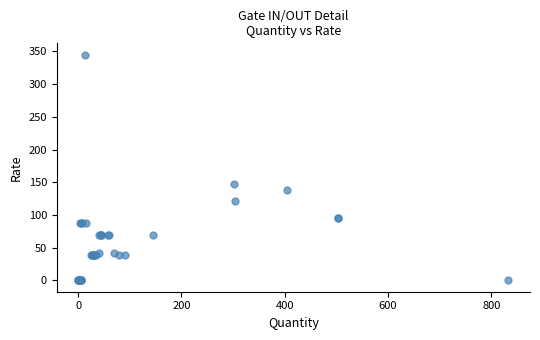

What Y value in the scatter plot is closest to 172?

148